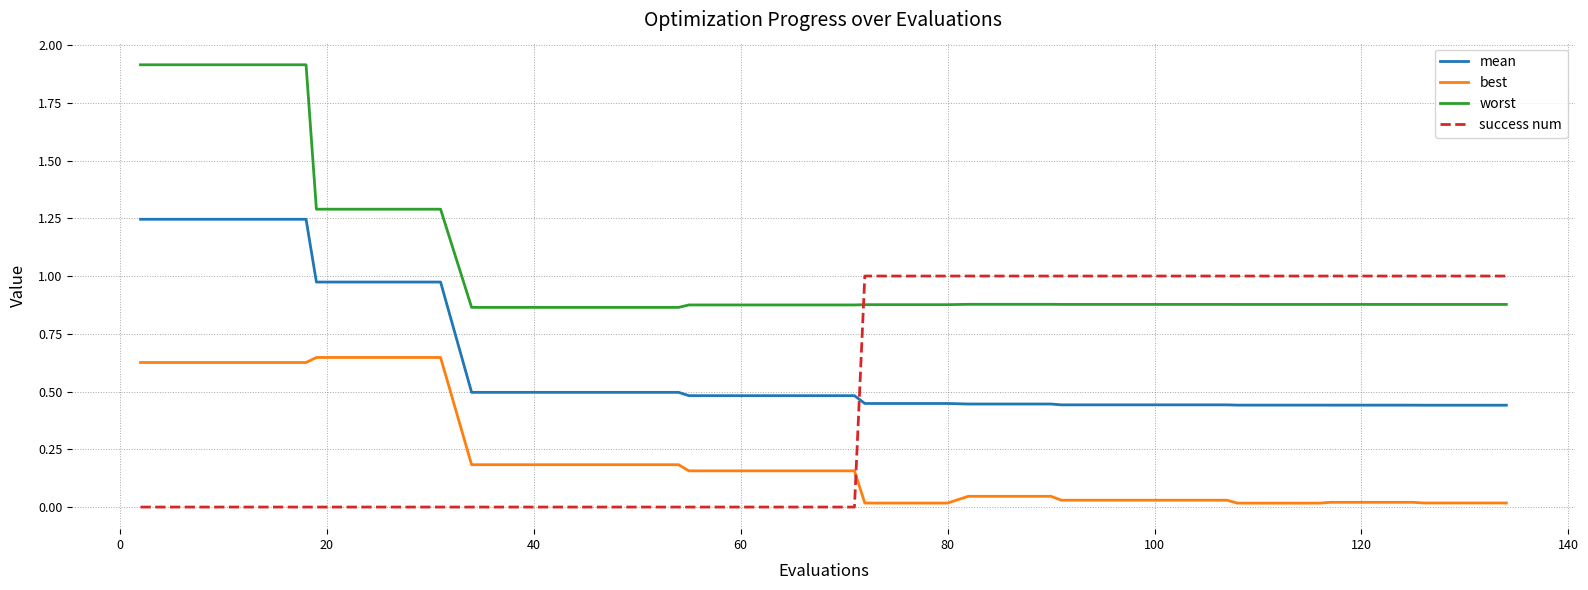

Rank the series by their maximum value, from highest to lowest.

worst, mean, success num, best